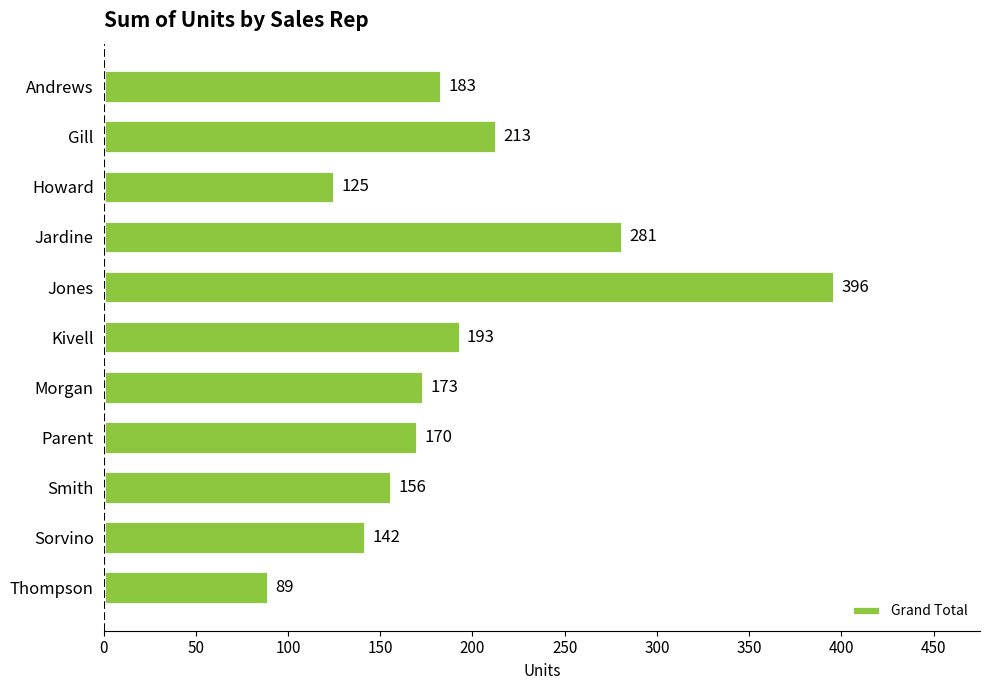

How many bars are there in total?

11